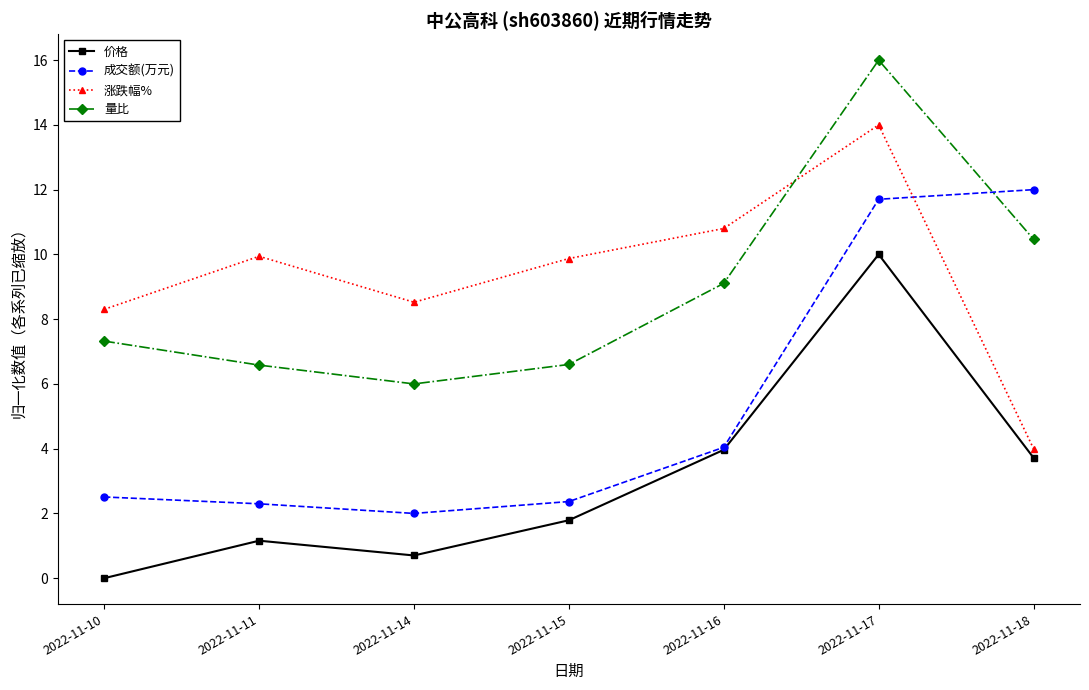

True or false: 成交额(万元) and 量比 cross at least once.

True